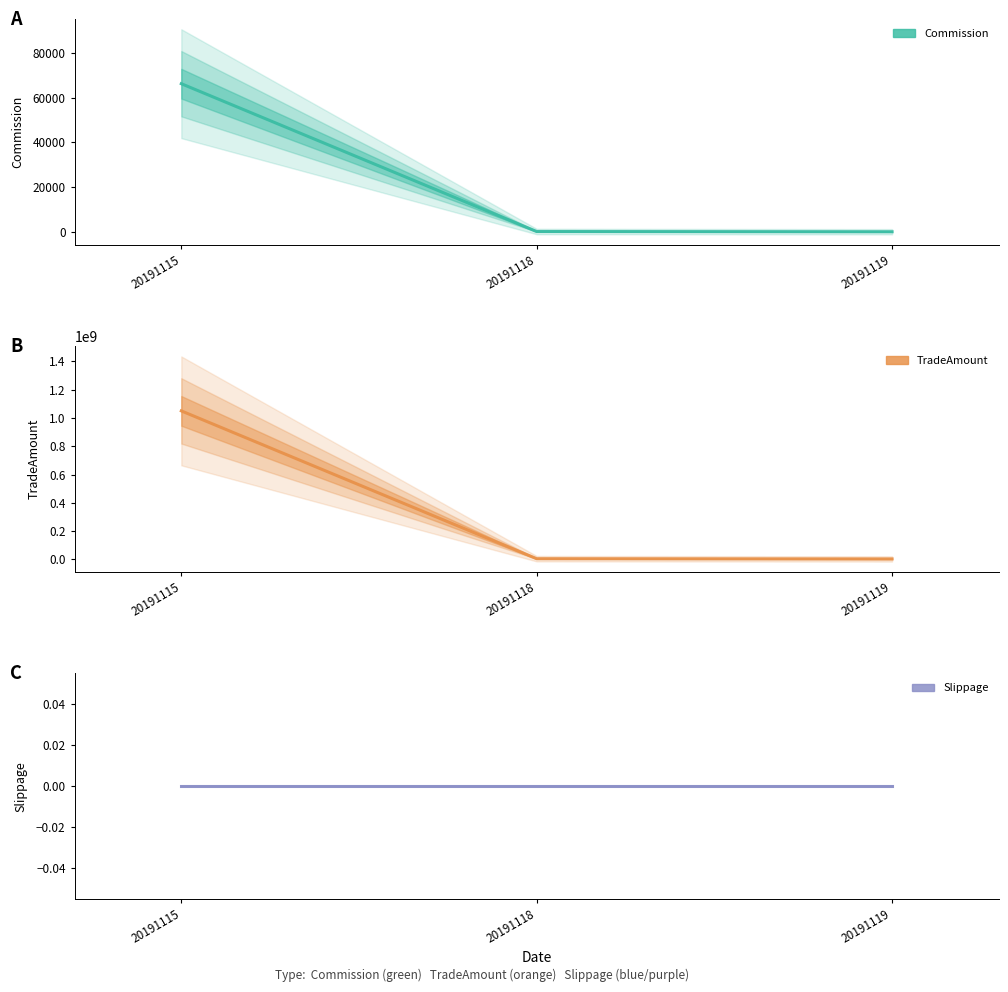

What is the difference between the highest and lowest values at 20191118?

4495020.0